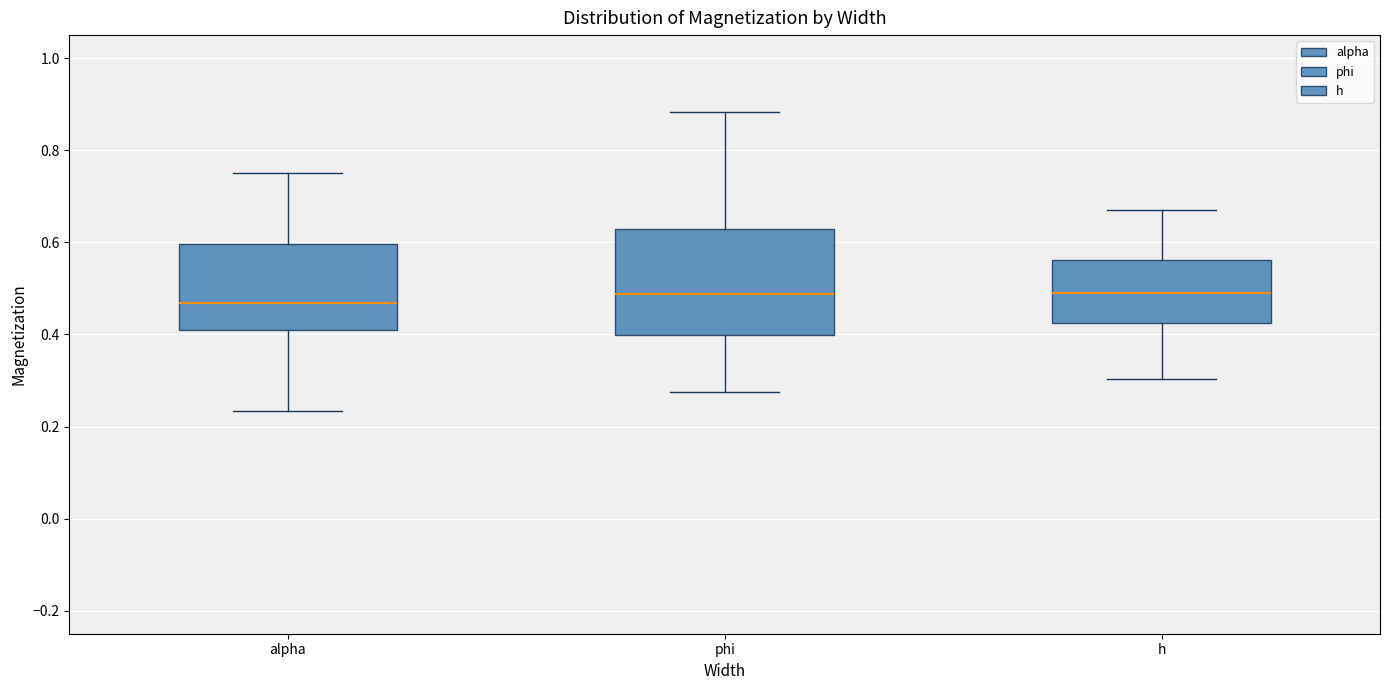

Where does the lower whisker of the box for h end on the y-axis? The values are not printed on the chart, so give them approximately, as read against the axis.

0.30